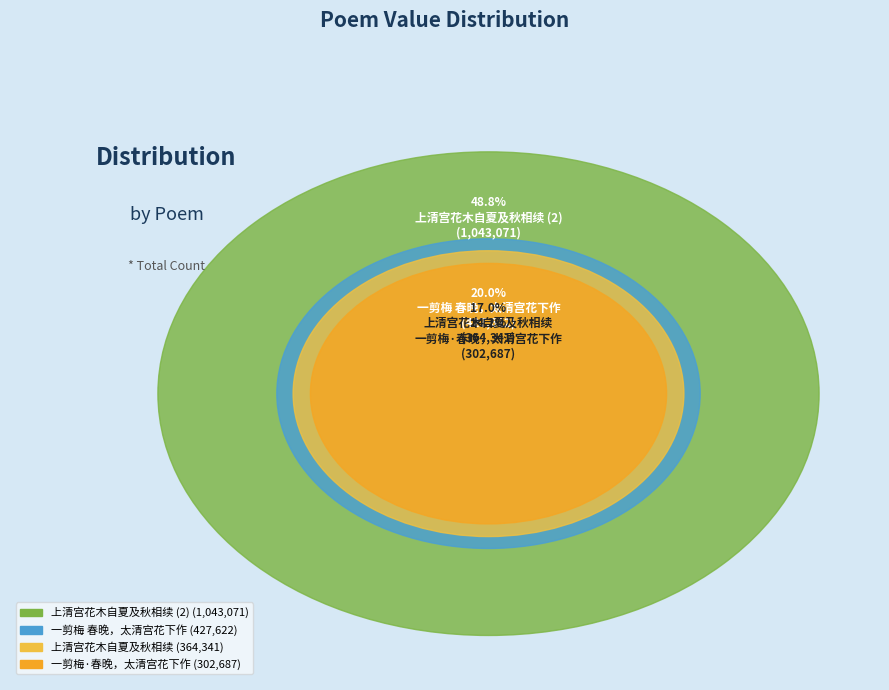

Does 一剪梅·春晚，太清宫花下作 account for over 50% of the chart?

No